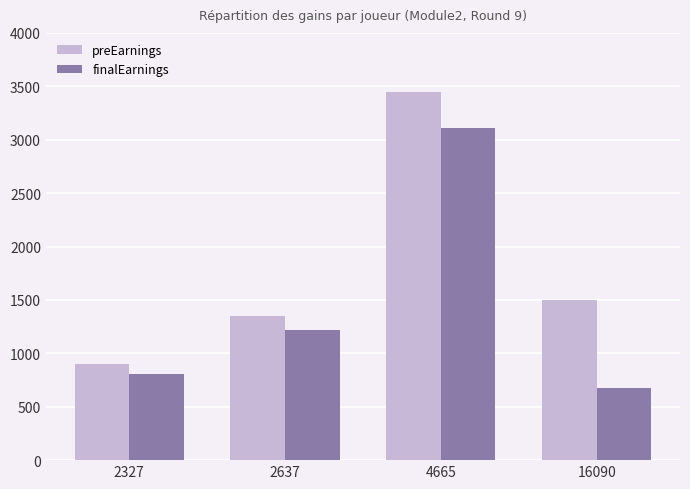

Does the chart contain any negative values?

No